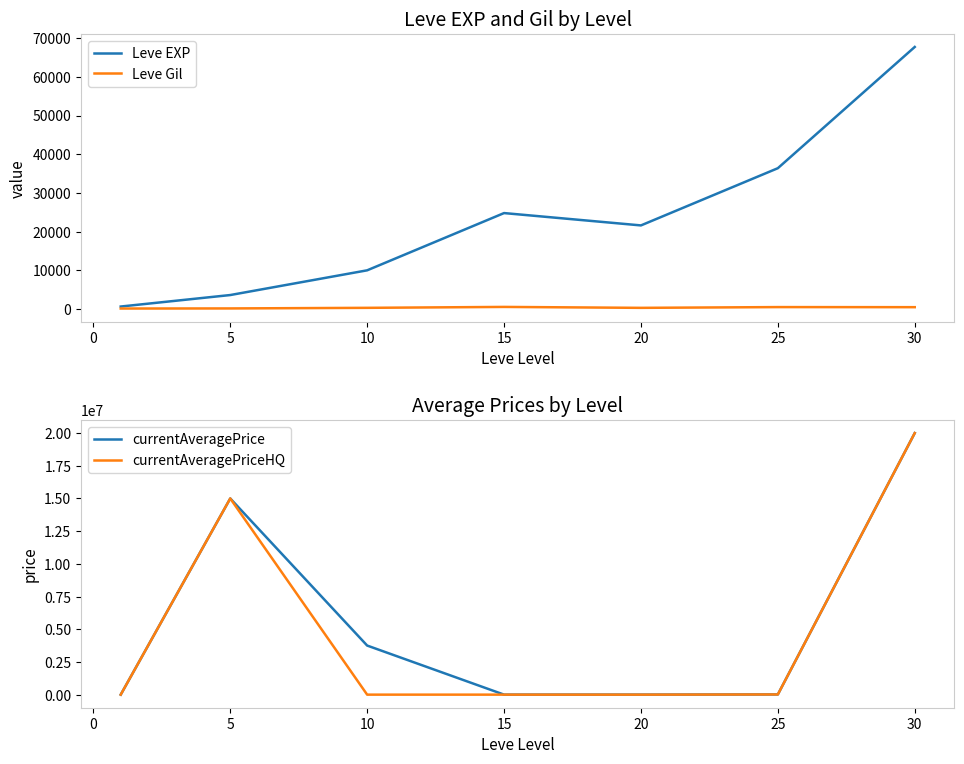

List the series in order of their peak value, highest first.

currentAveragePrice, currentAveragePriceHQ, Leve EXP, Leve Gil